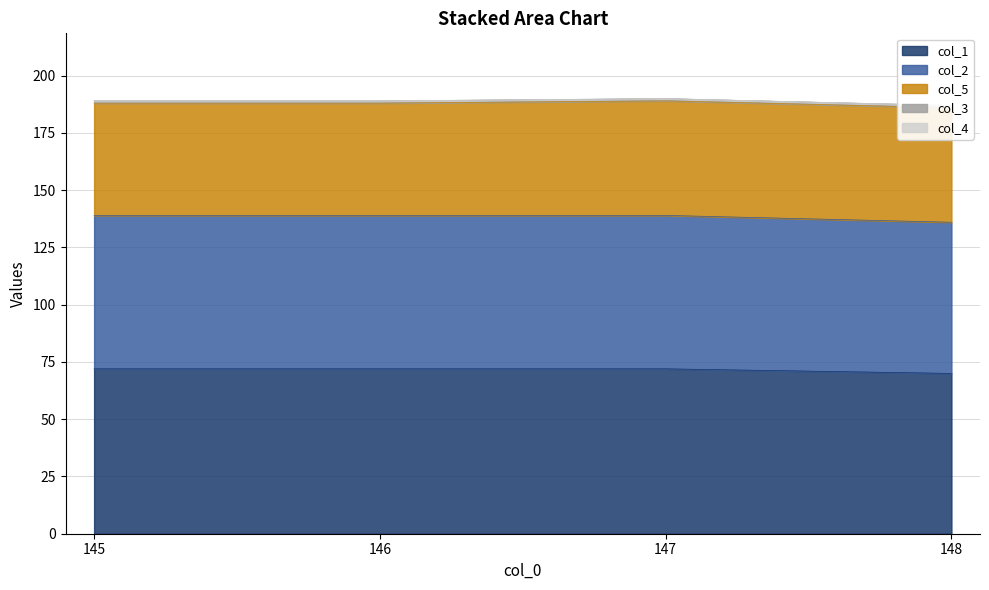

Is the value of col_3 at 145 greater than the value of col_4 at 148?

Yes